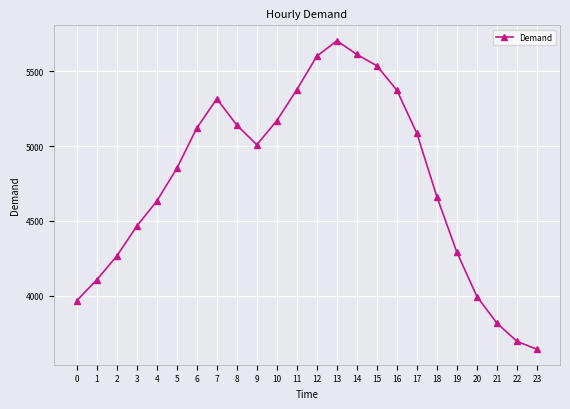

True or false: the data shows 5140 at 8.

True